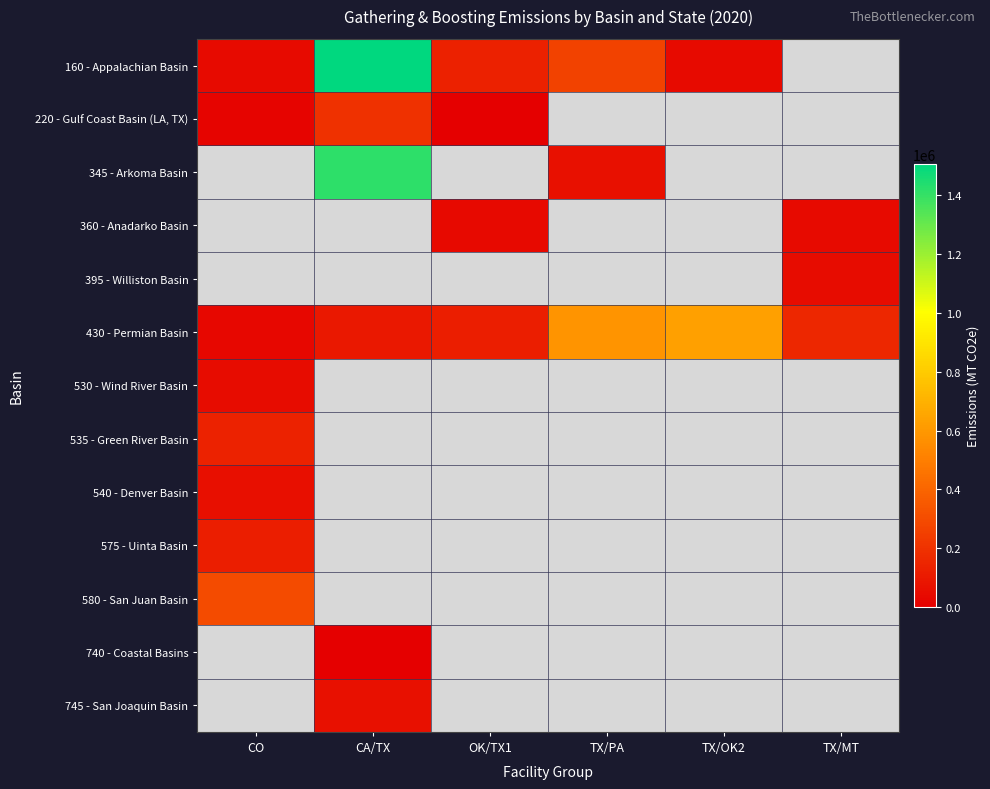

Which series has the widest spread of values?

160 - Appalachian Basin